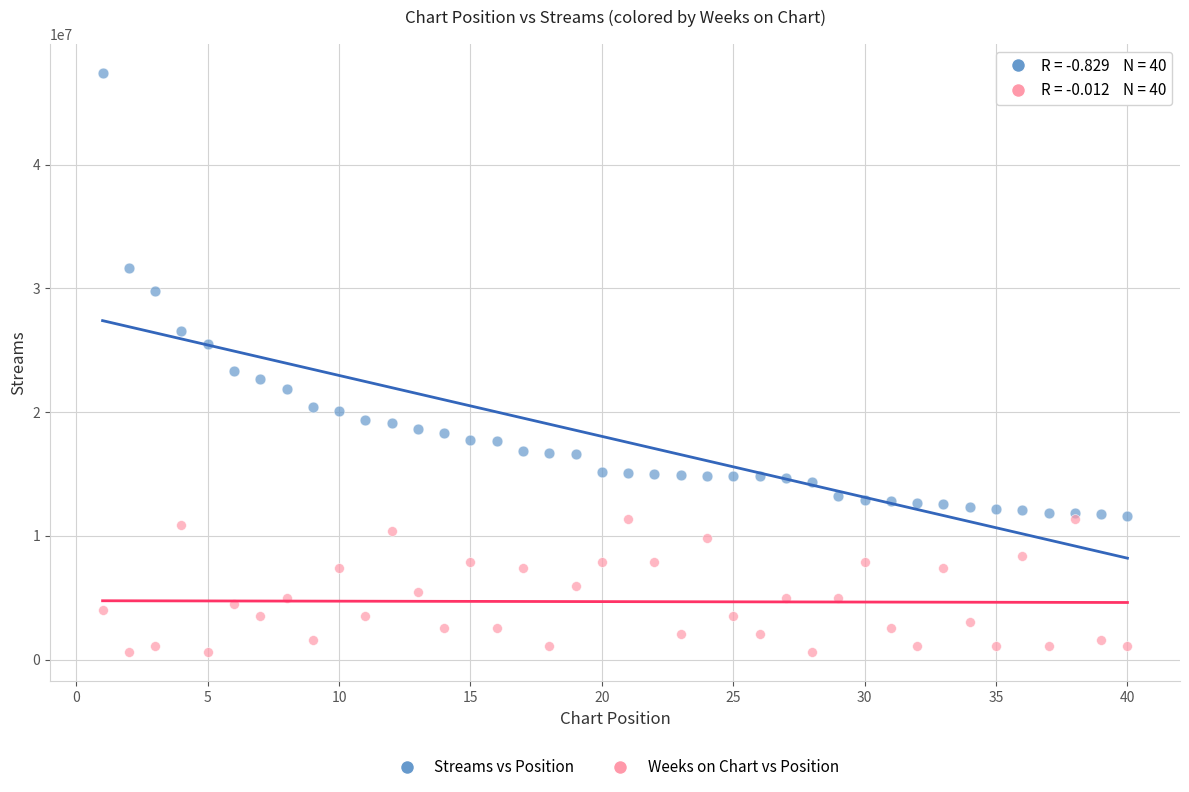

Across all series, what Y value is closest to 23995677?

23320818.0